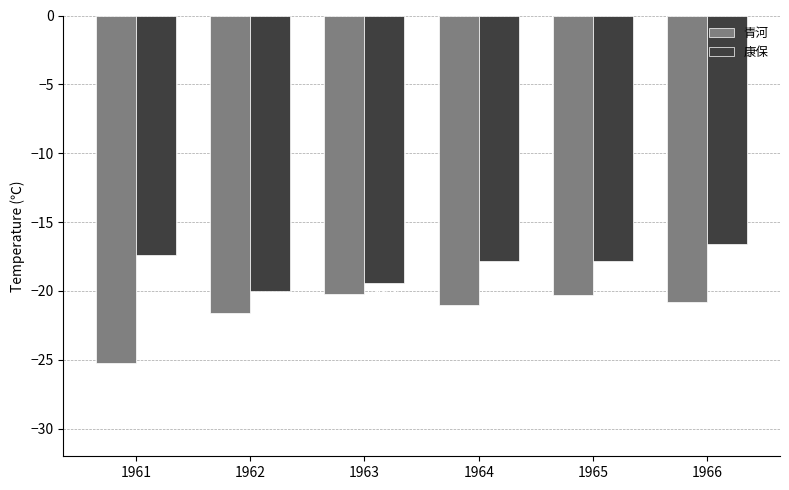

What is the value of the 康保 bar at the 1st from the left?

-17.4